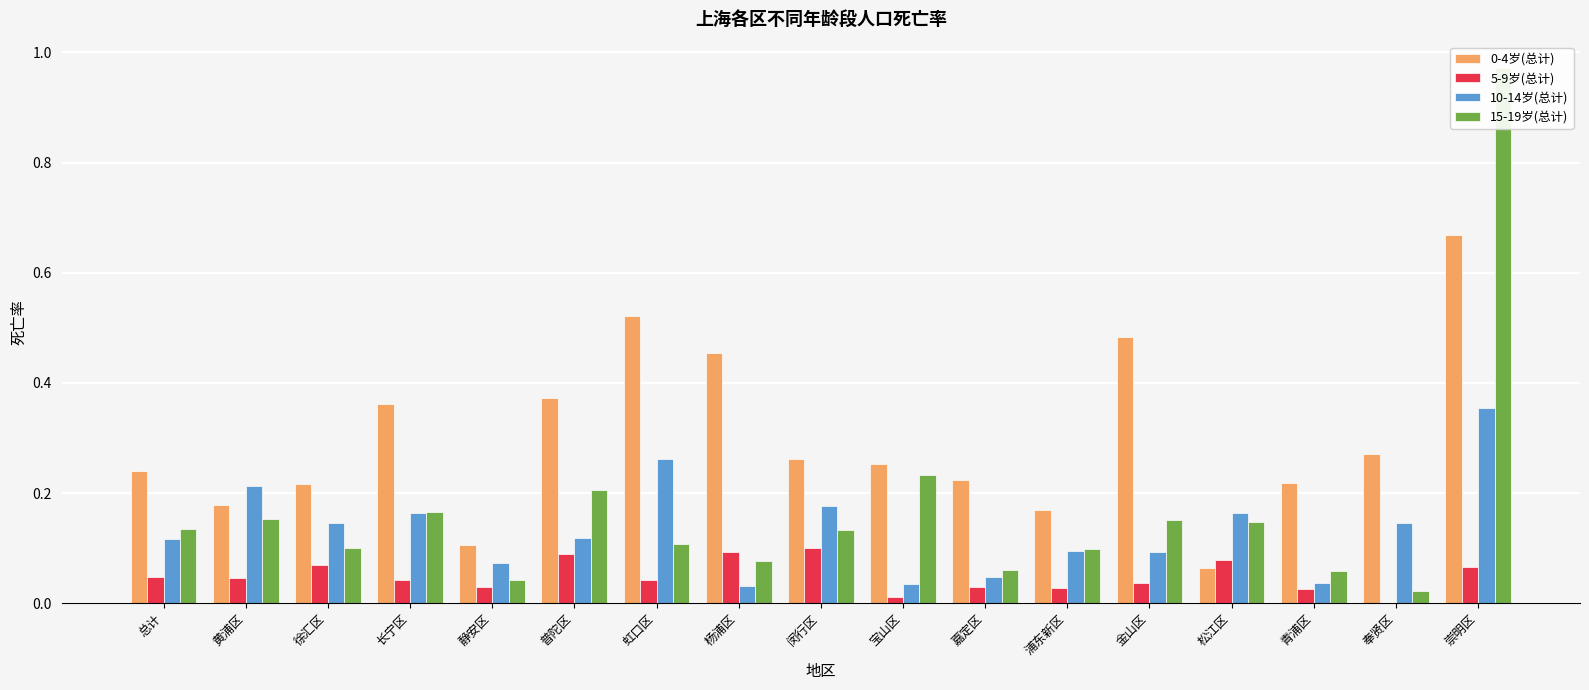

Rank the categories by 0-4岁(总计) value from highest to lowest.

崇明区, 虹口区, 金山区, 杨浦区, 普陀区, 长宁区, 奉贤区, 闵行区, 宝山区, 总计, 嘉定区, 青浦区, 徐汇区, 黄浦区, 浦东新区, 静安区, 松江区